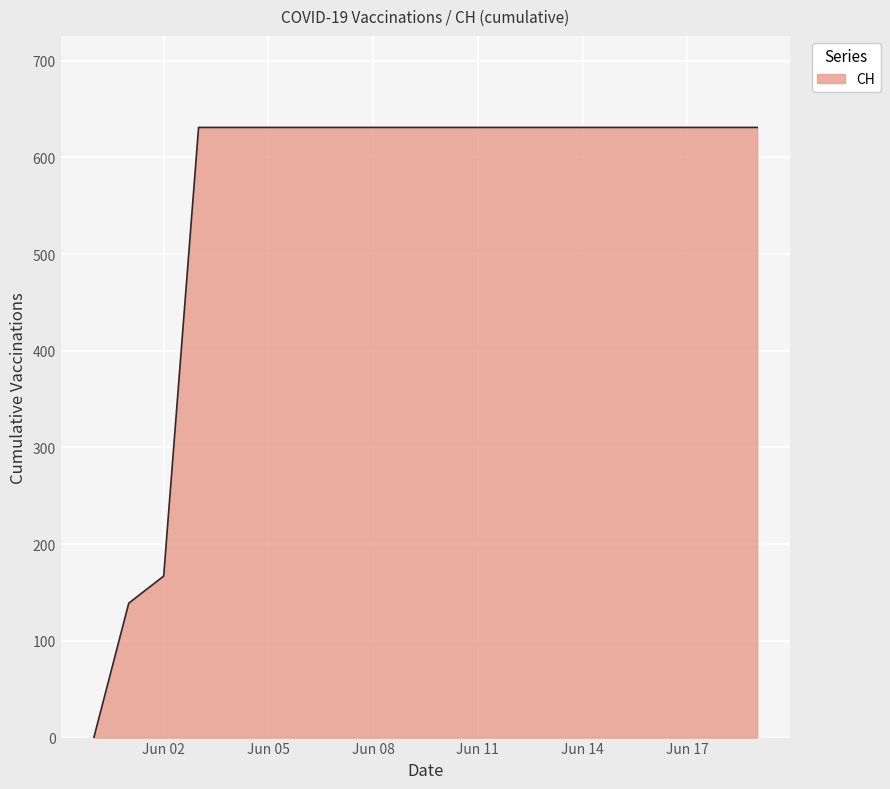

Does the chart display data point markers on the line(s)?

No